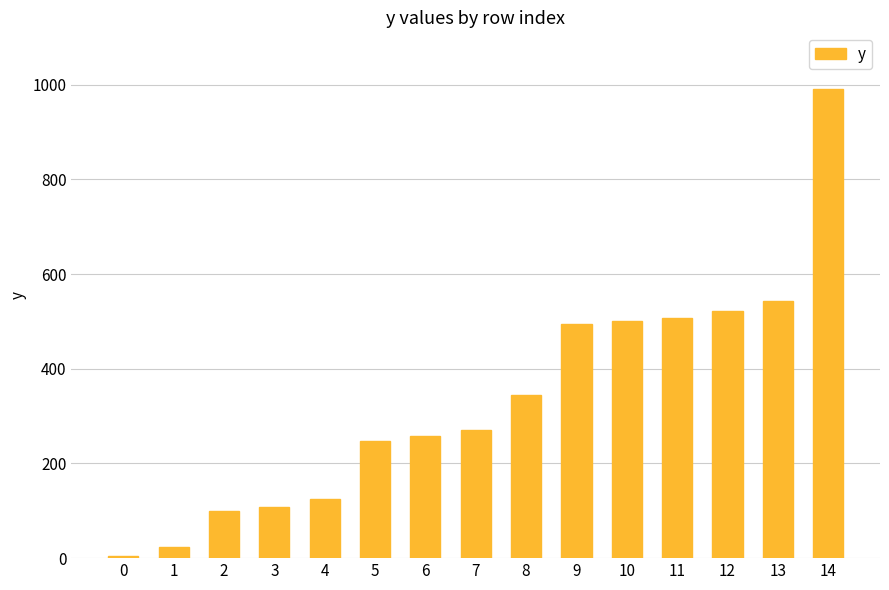

Reading right to left, what are all the values shown in this chart?

14=991.6	13=542.3	12=522.2	11=508.0	10=501.4	9=494.1	8=344.8	7=271.6	6=257.6	5=247.8	4=124.0	3=108.4	2=98.6	1=24.6	0=4.9